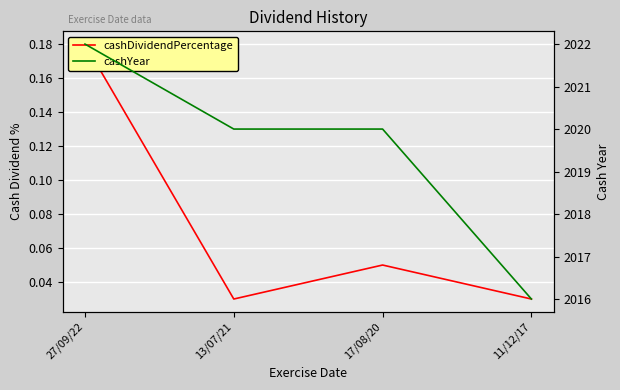

What is the average value of the cashYear series?

2019.5